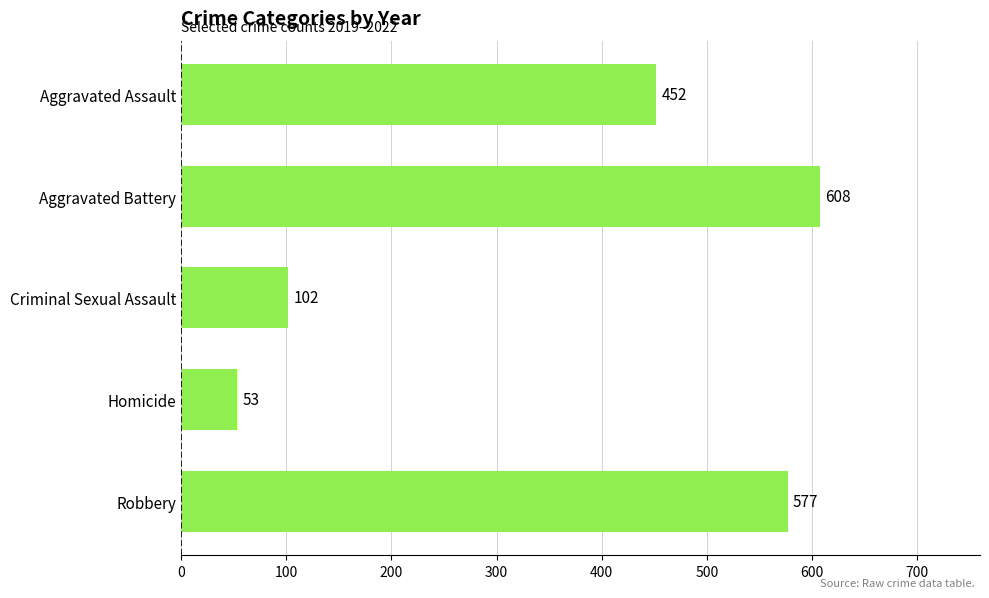

What is the value of the 5th bar from the top?

577